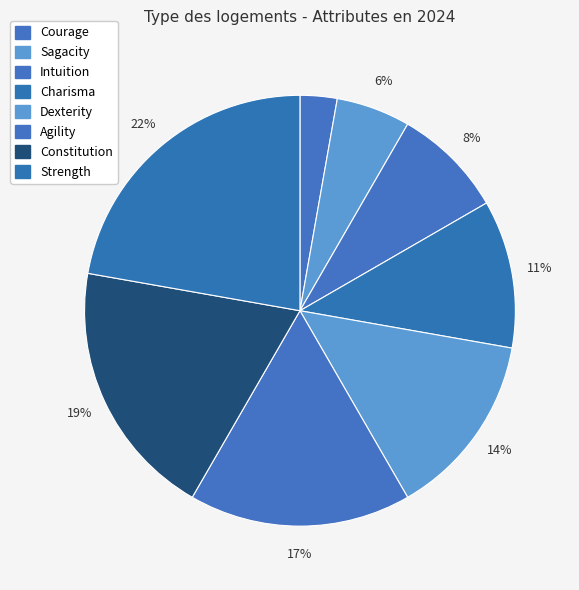

The Strength slice represents 22% of the pie. True or false?

True